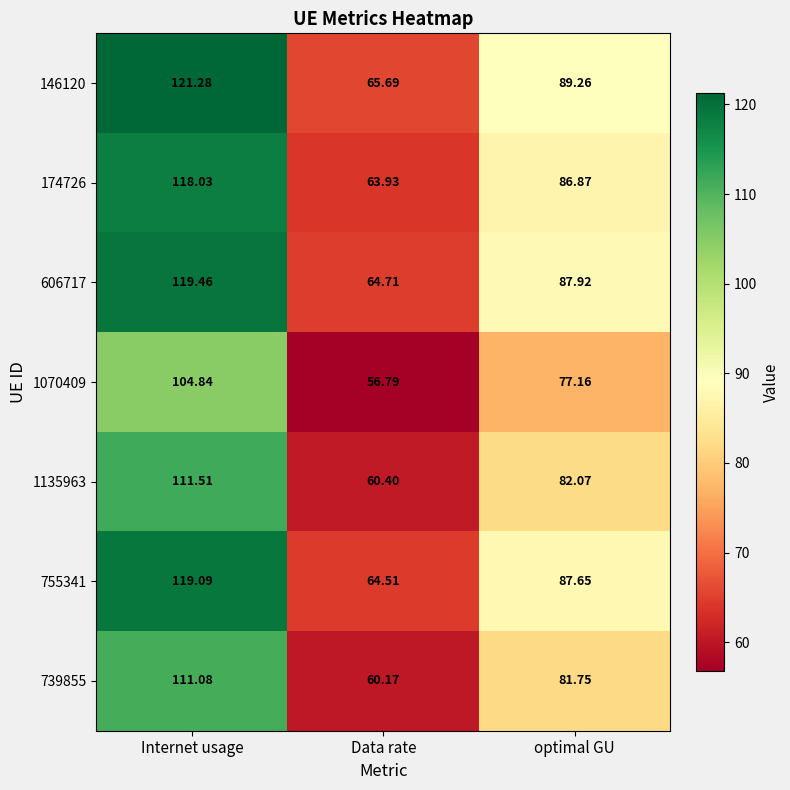

At which category is the sum across all series the highest?

Internet usage